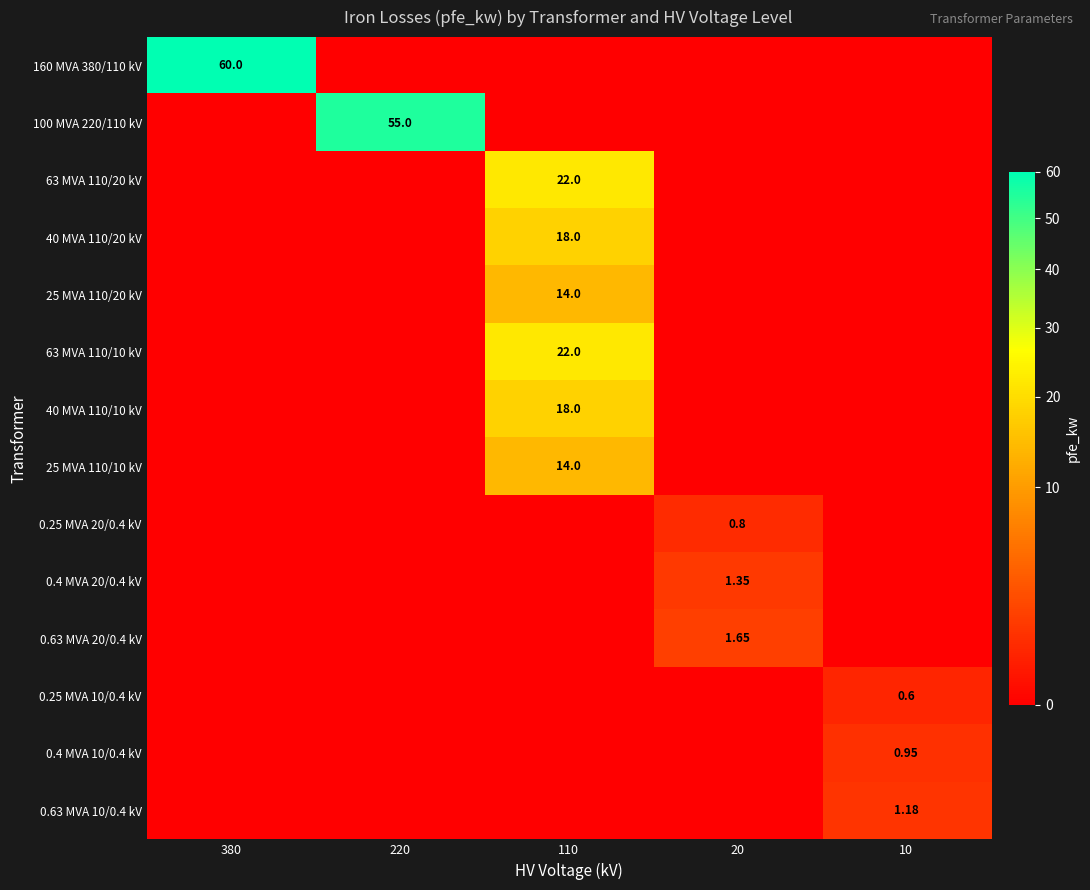

Is the value of 25 MVA 110/20 kV at 110 greater than the value of 63 MVA 110/10 kV at 110?

No